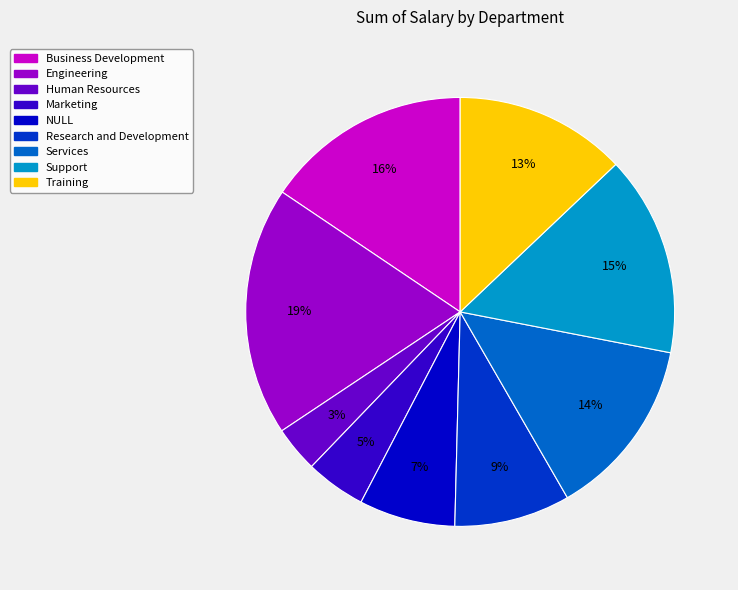

To the nearest percent, what is the difference between the Training and Engineering slice percentages?

6%